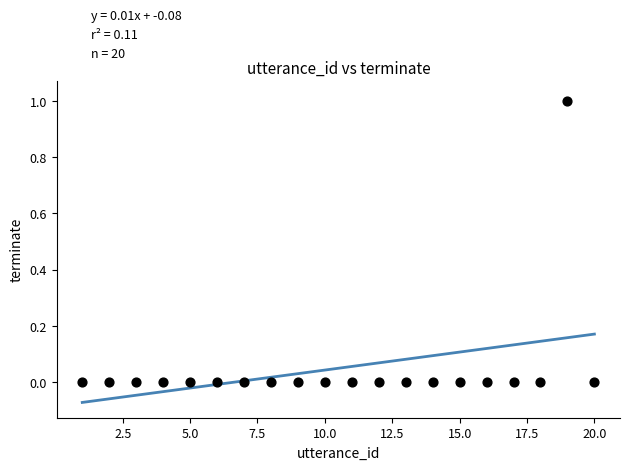

What is the range of X values (max minus min)?

19